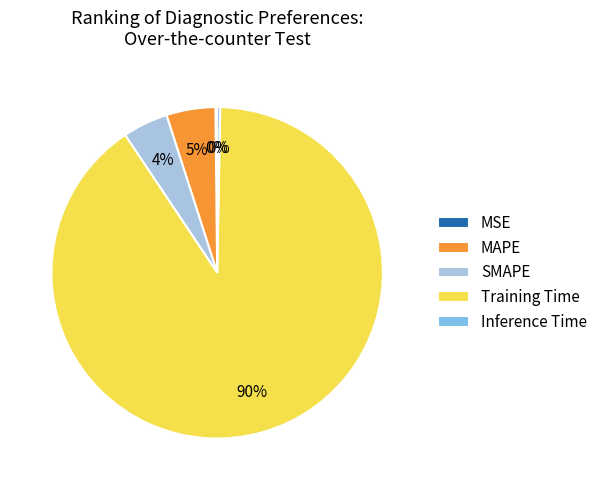

Which category has the biggest portion of the pie?

Training Time